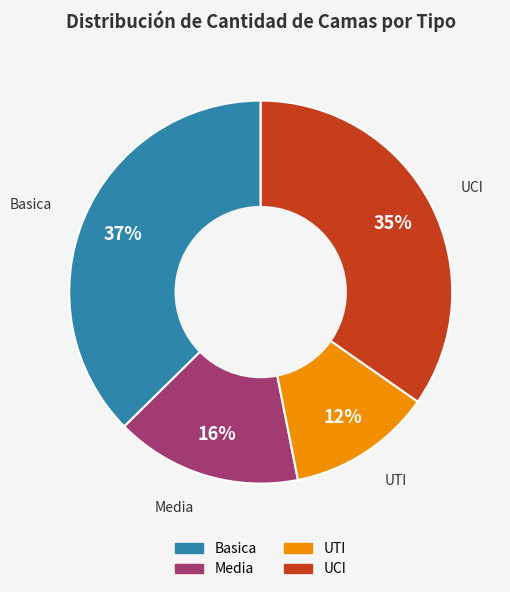

Which slice is the smallest?

UTI